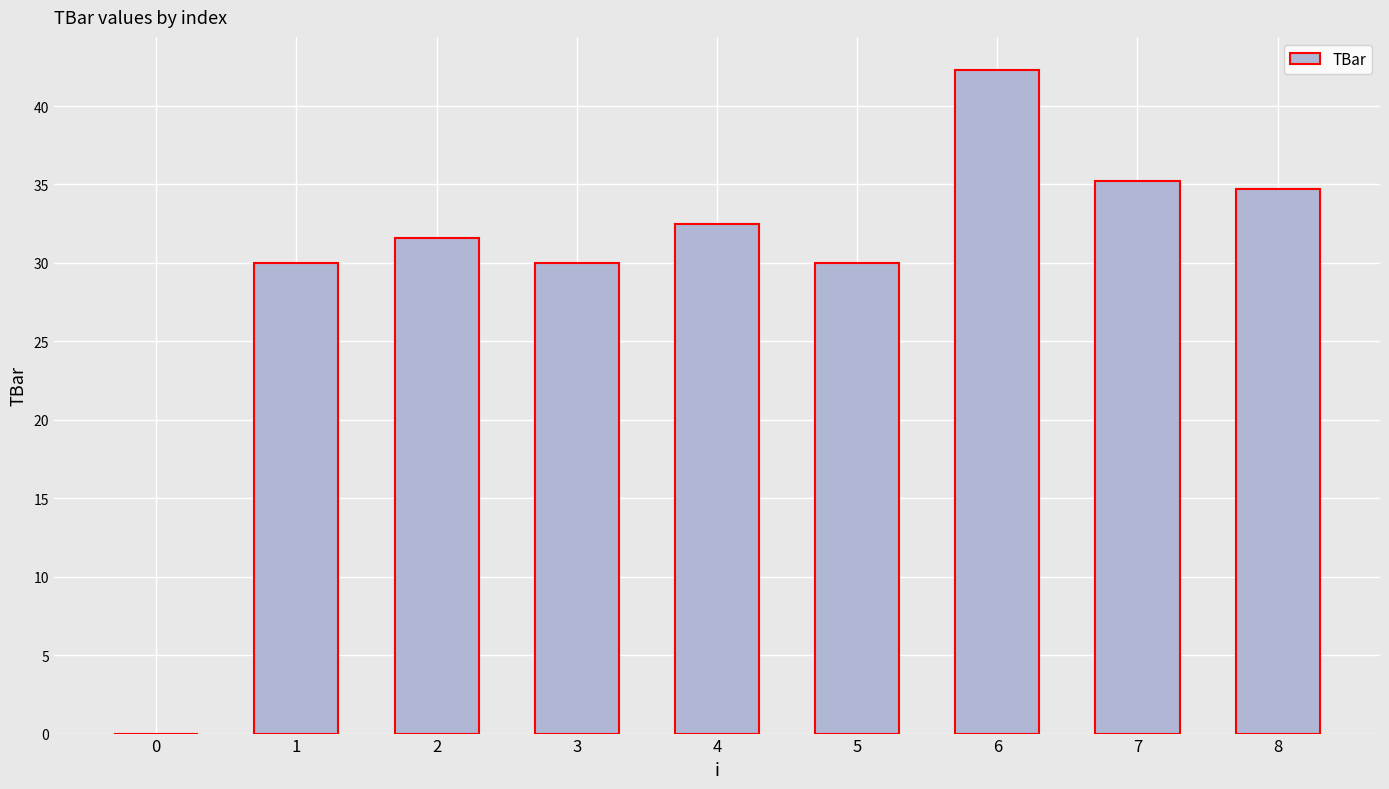

What is the sum of all values?

266.3